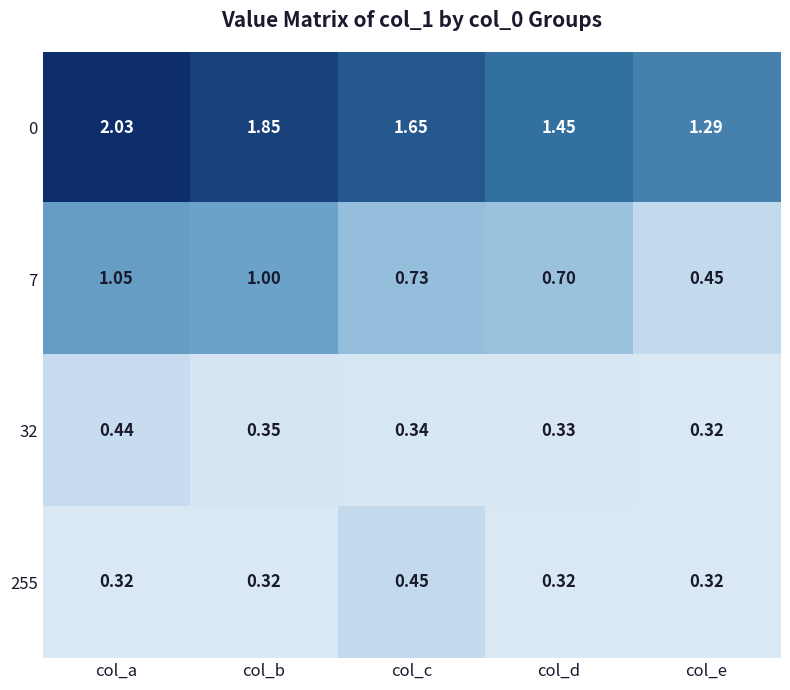

What is the difference between the highest and lowest values at col_b?

1.5